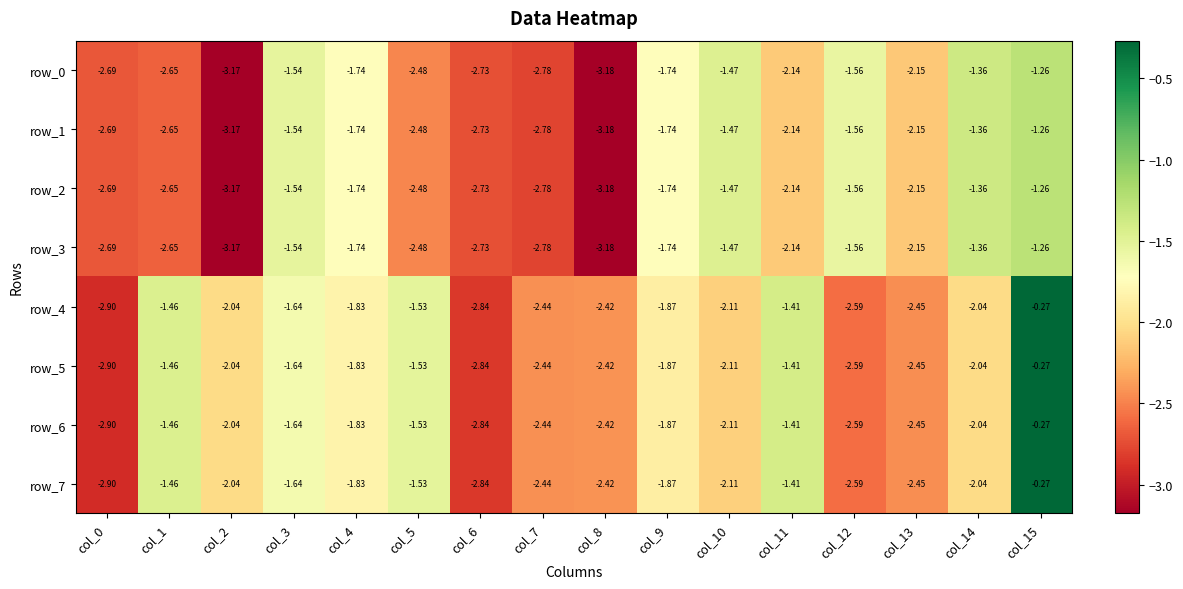

At which label does row_4 first exceed -2?

col_1